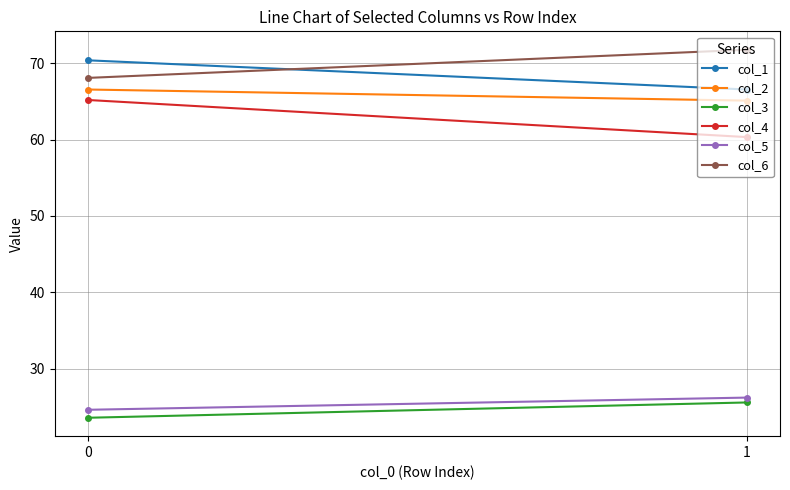

What is the maximum value for col_3?

25.6